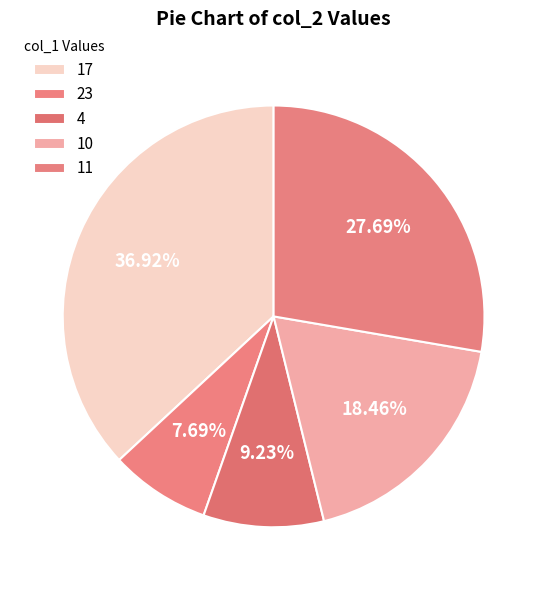

Combined, do 17 and 11 account for over 50%?

Yes